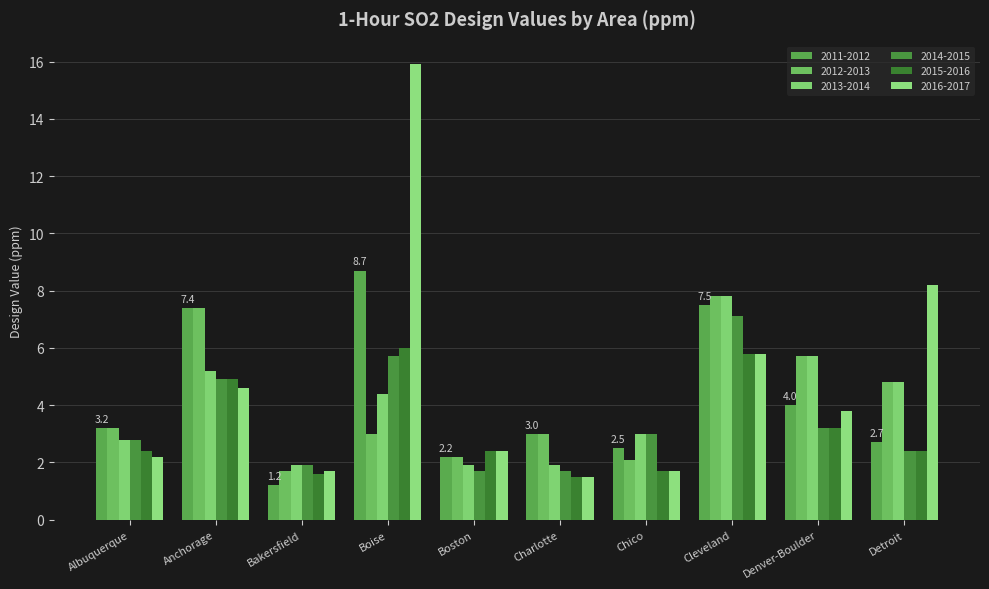

Count the number of categories in the chart.

10